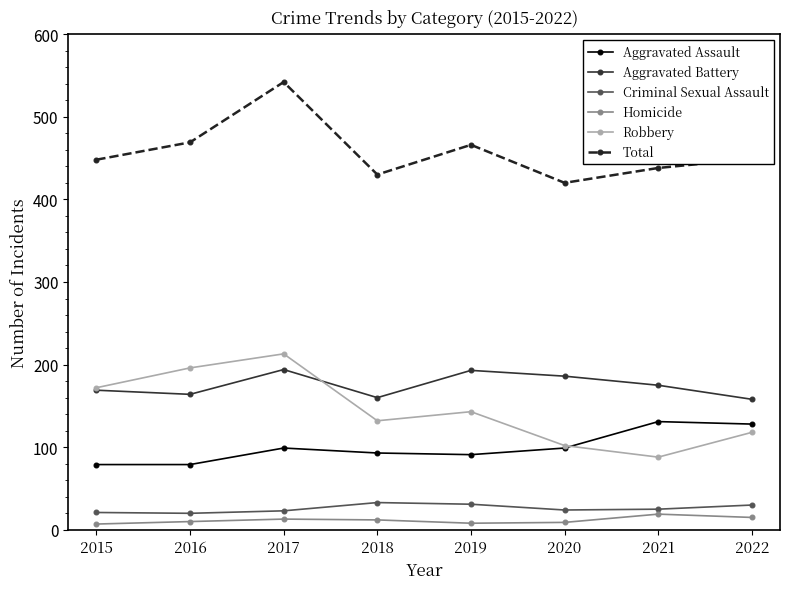

Which series changed the most between 2016 and 2017?

Total